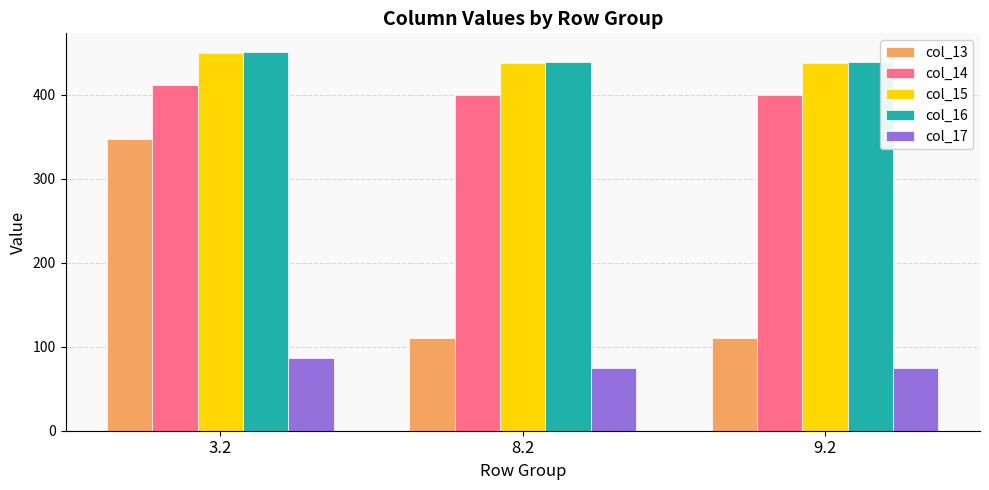

What position from the left is 3.2?

1